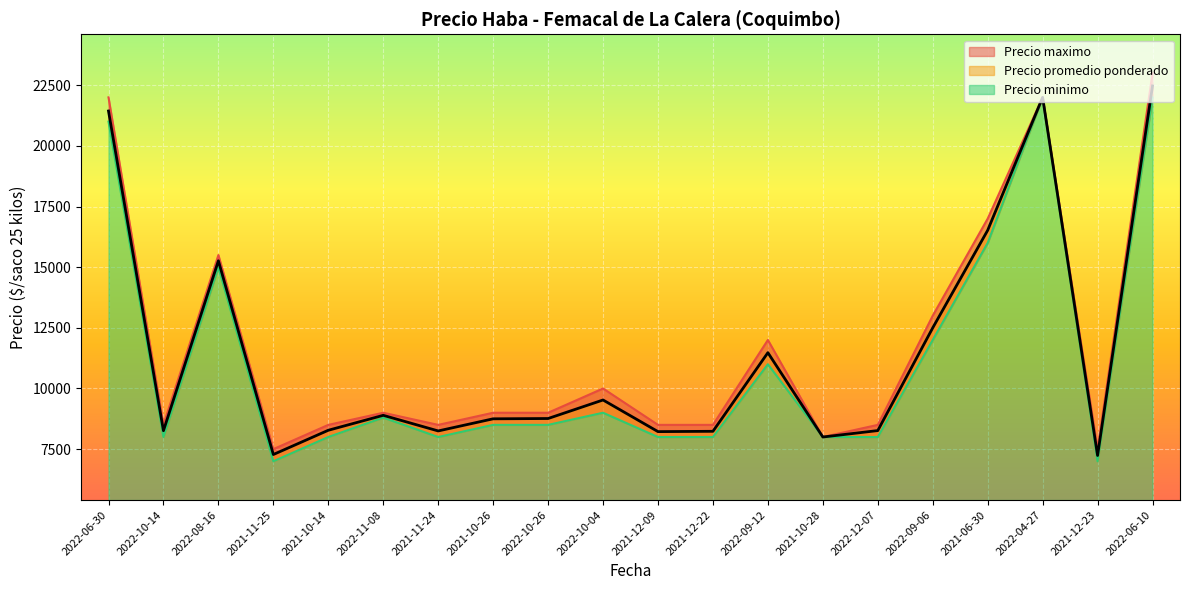

True or false: Precio minimo has a value of 22000 at 2022-06-10.

True